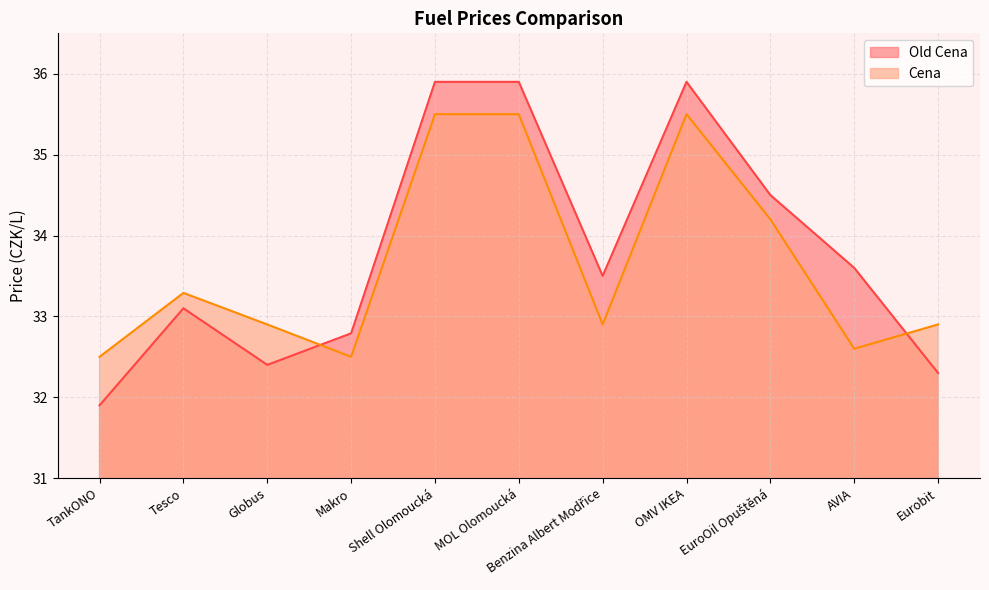

What is the sum of the Cena values at AVIA and TankONO?

65.1